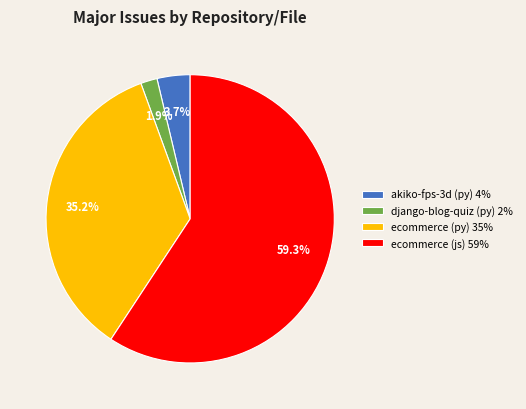

To the nearest percent, what is the average slice percentage?

25%